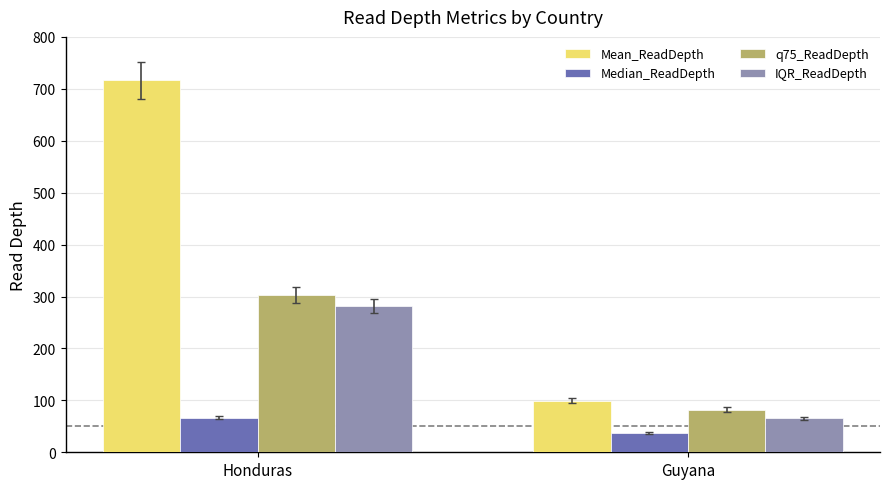

What is the difference between the highest and lowest values at Honduras?

649.9